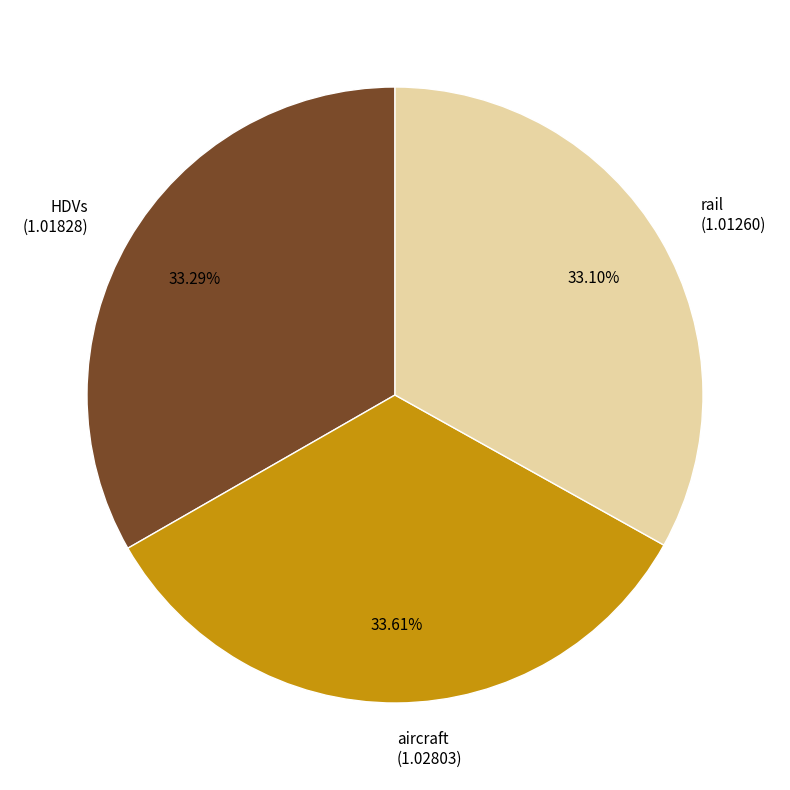

Do HDVs (1.01828) and rail (1.01260) together represent more than half of the pie?

Yes